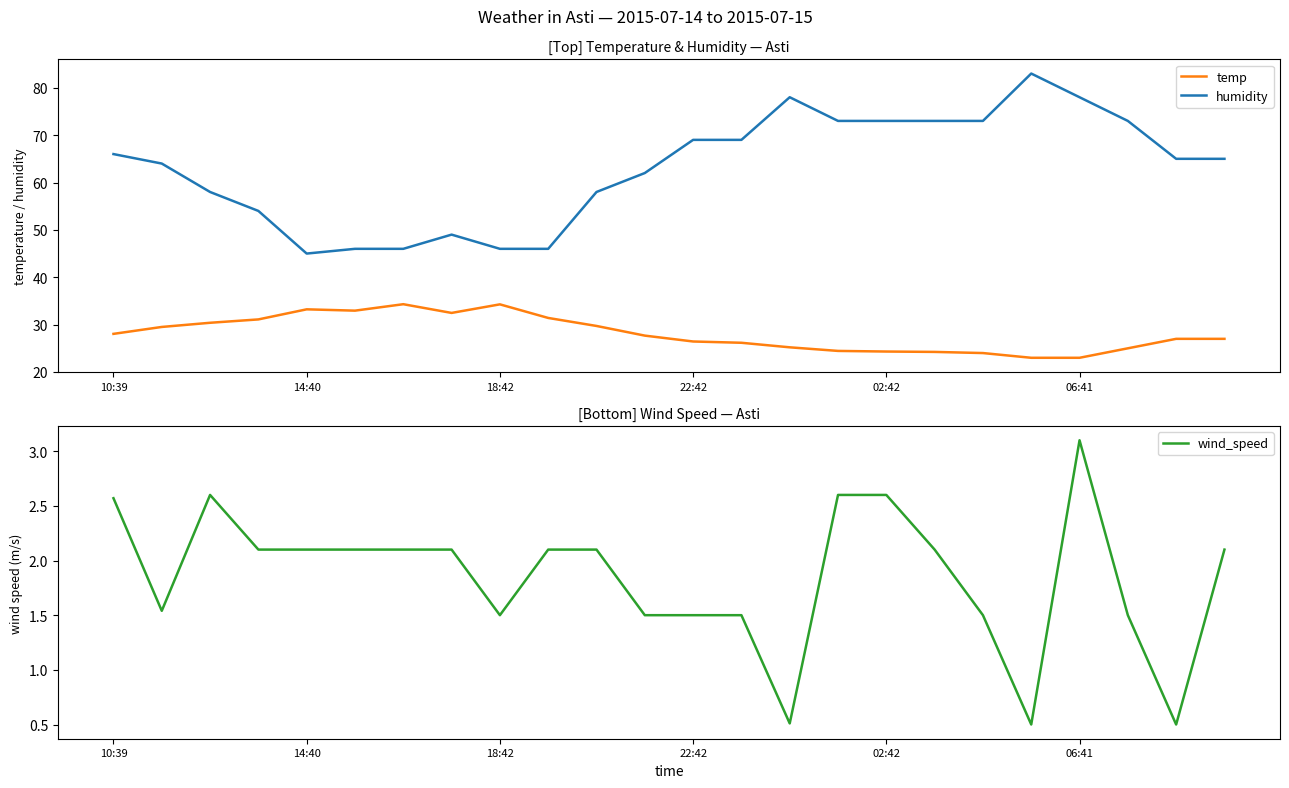

What is the spread (max minus min) of values at 21?

71.5